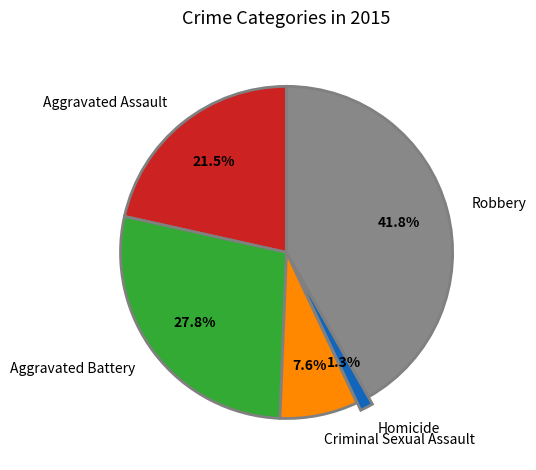

Which category has the smallest portion of the pie?

Homicide